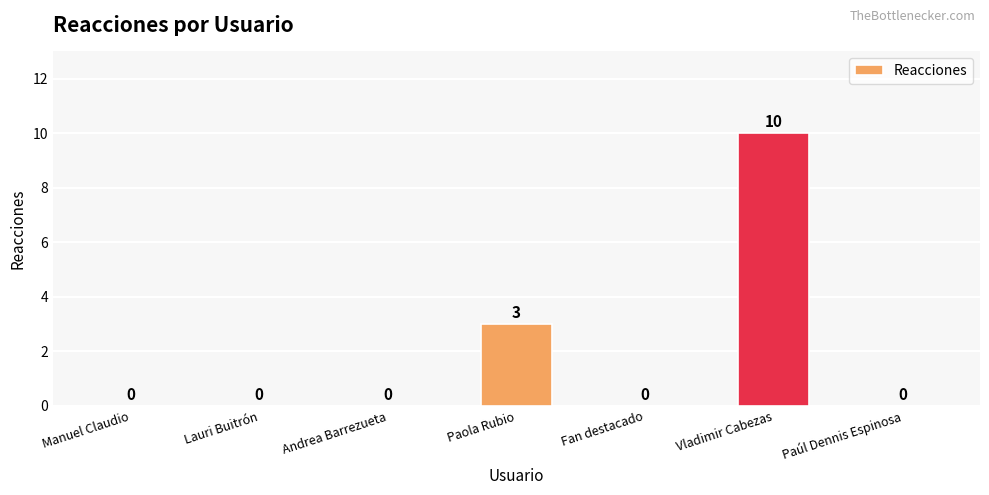

Where is the data nearest to the value 5?

Paola Rubio